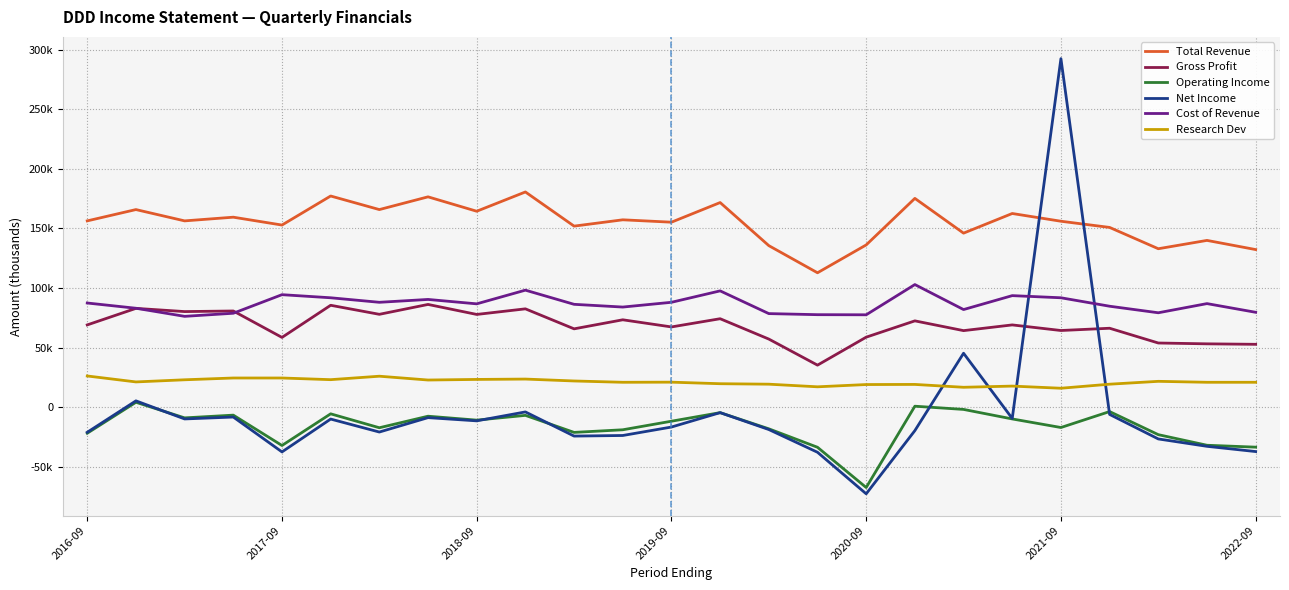

Does the chart have visible grid lines?

Yes